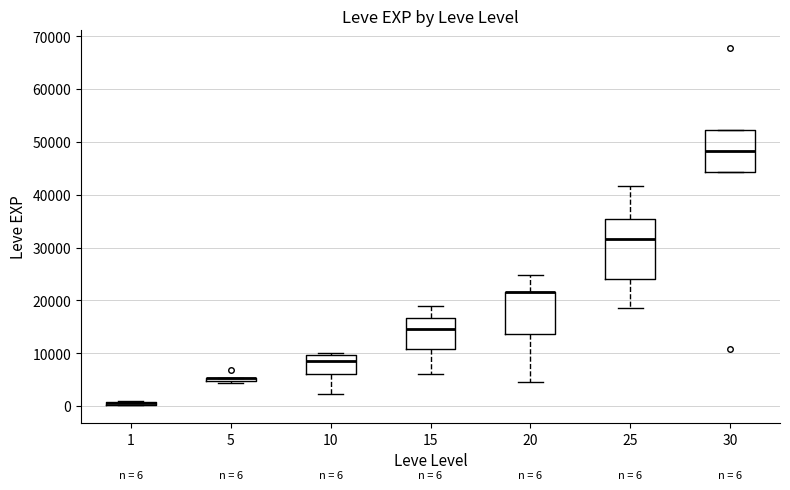

Comparing the boxes themselves (not the whiskers), which one is the tallest?

25